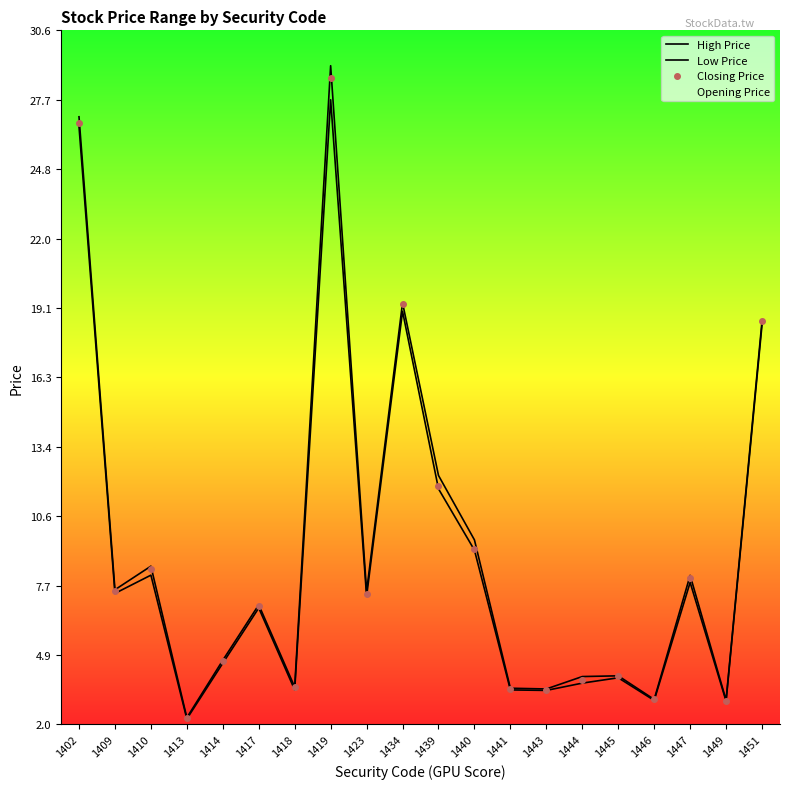

Rank the series by their maximum value, from lowest to highest.

Low Price, Opening Price, Closing Price, High Price